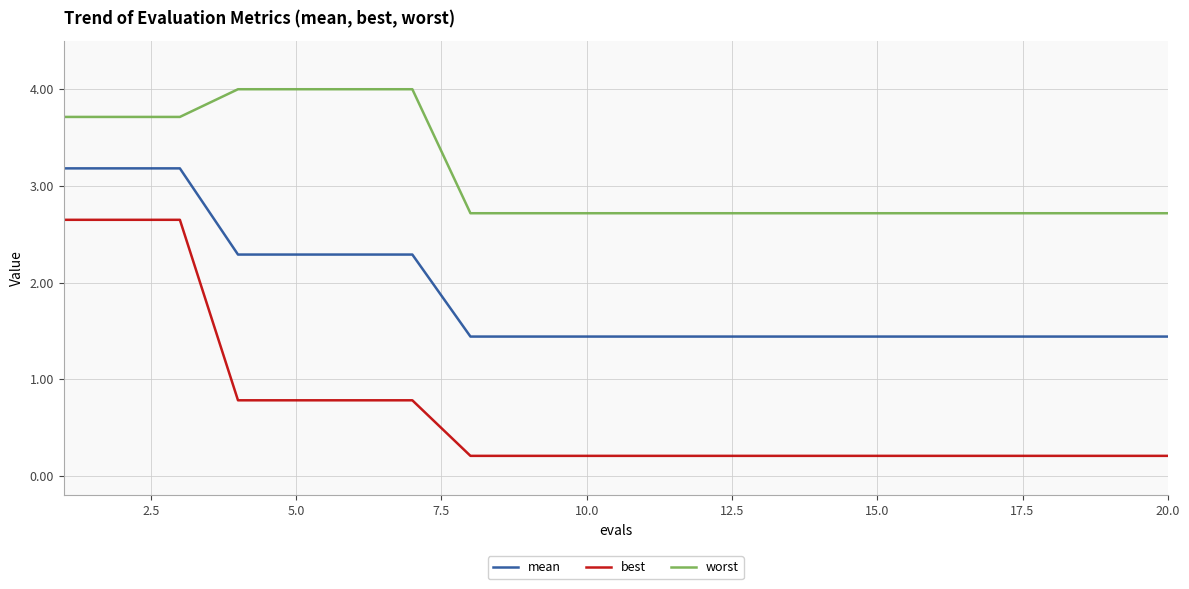

Rank the series by their maximum value, from lowest to highest.

best, mean, worst